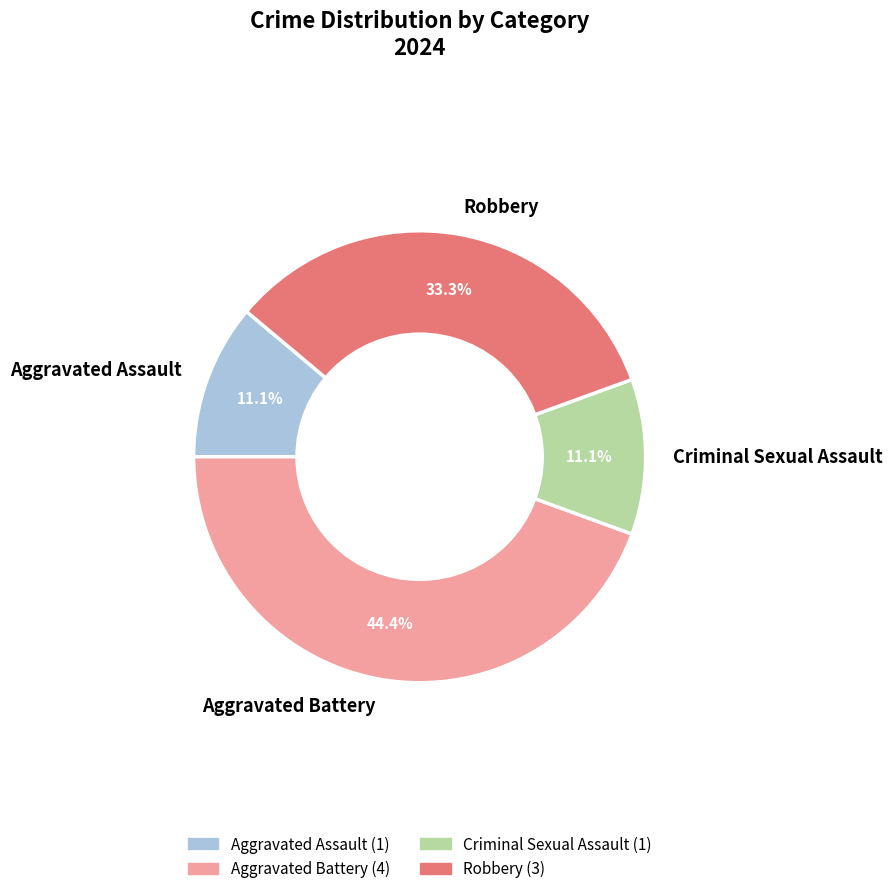

What is the ratio of the value at Robbery to the value at Aggravated Assault?

3.0